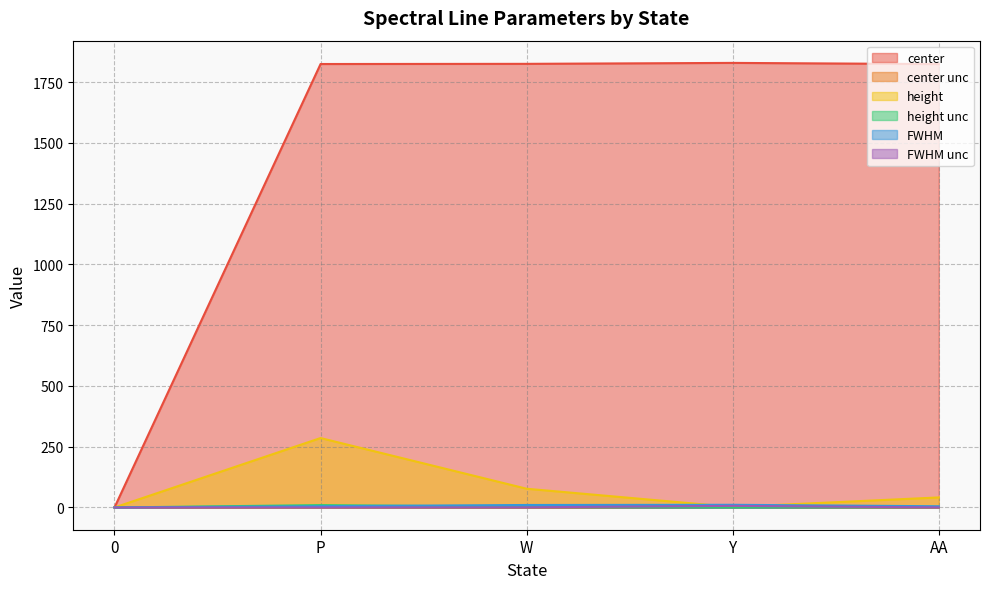

What position from the right is AA?

1